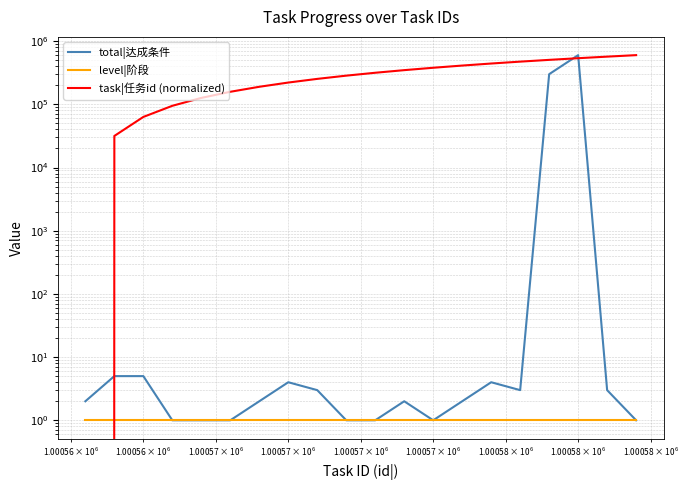

True or false: total|达成条件 and task|任务id (normalized) cross at least once.

True